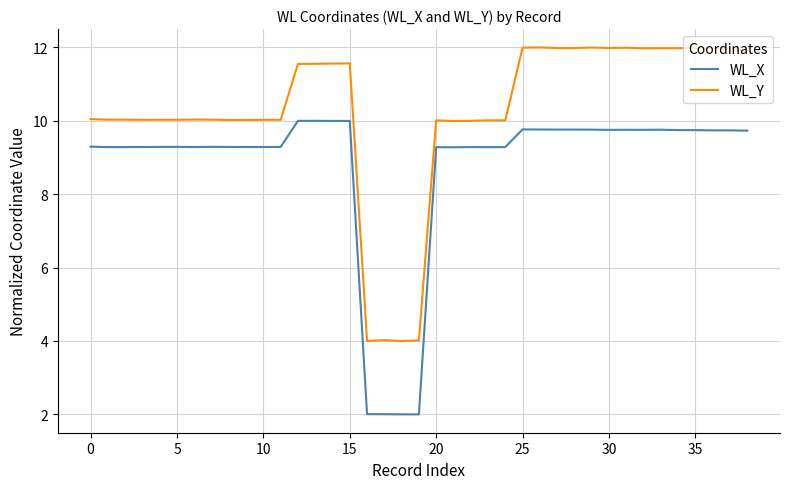

What is the maximum value shown in the chart?

12.0